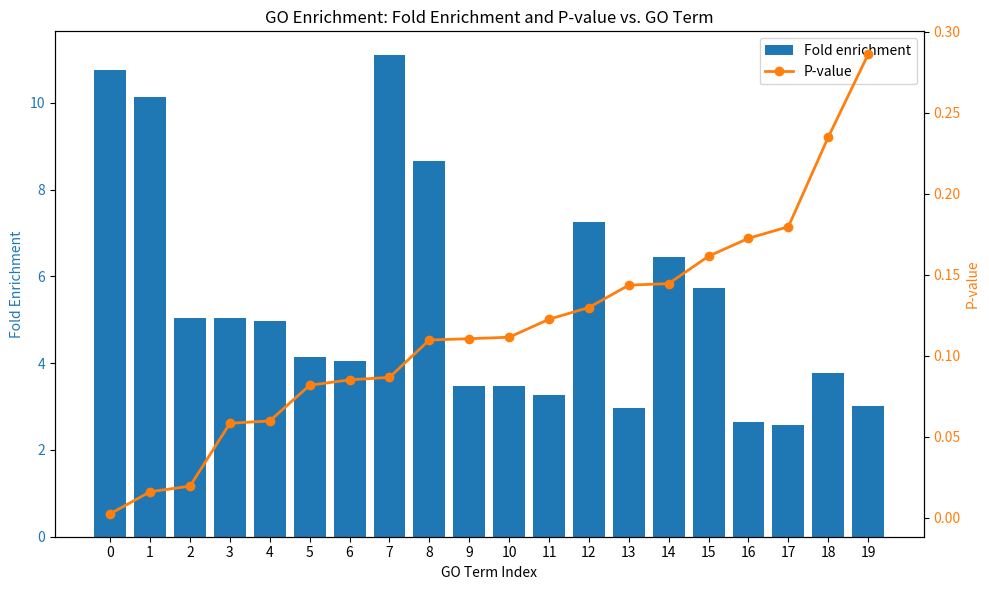

What is the sum of the Fold enrichment values at 10 and 7?

14.6